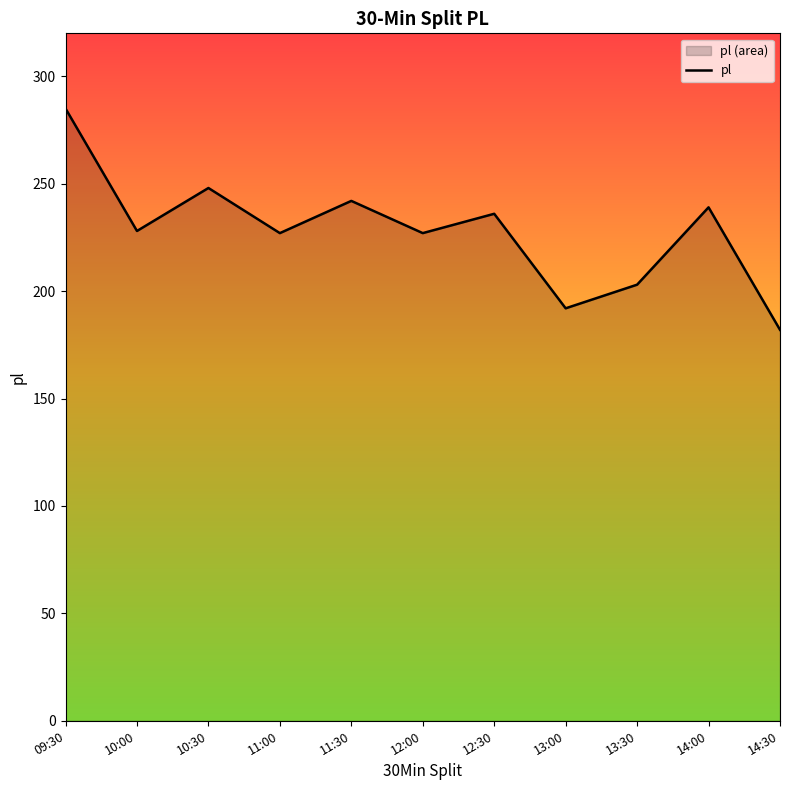

List the labels in order of value, largest first.

09:30, 10:30, 11:30, 14:00, 12:30, 10:00, 11:00, 12:00, 13:30, 13:00, 14:30